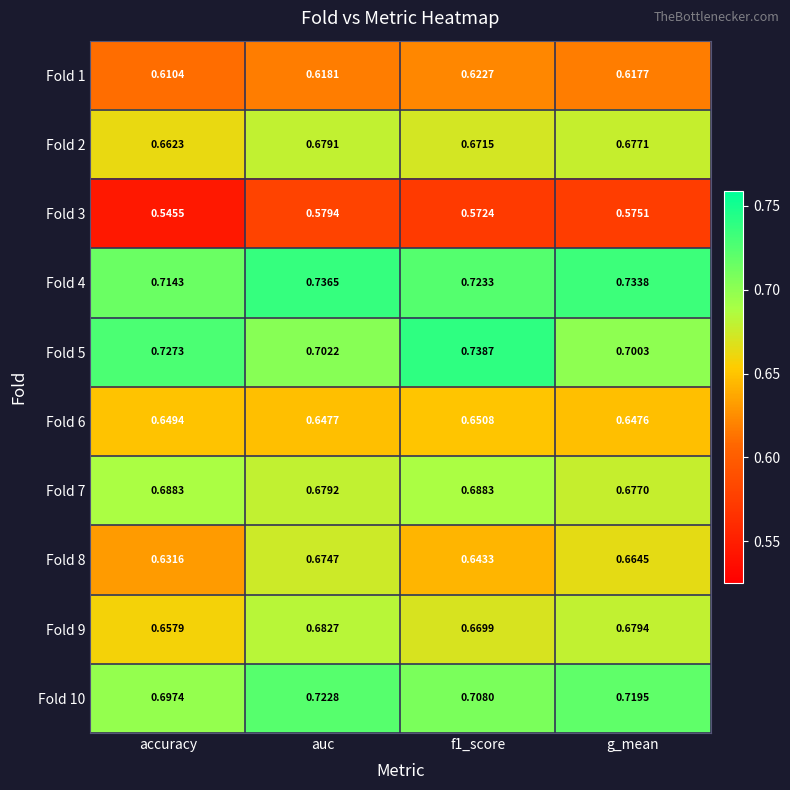

Where is Fold 1 nearest to the value 0?

accuracy